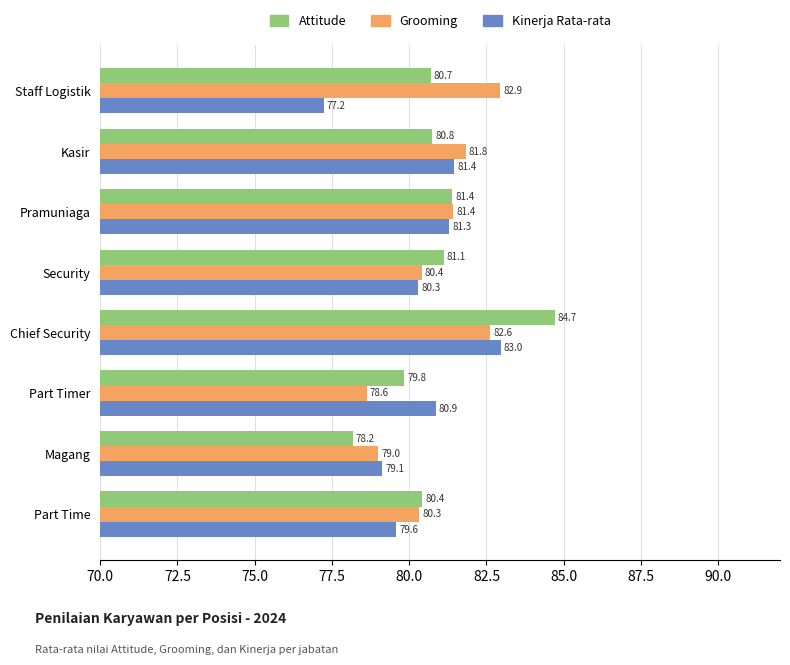

What is the approximate value of Kinerja Rata-rata at Part Time?

79.6